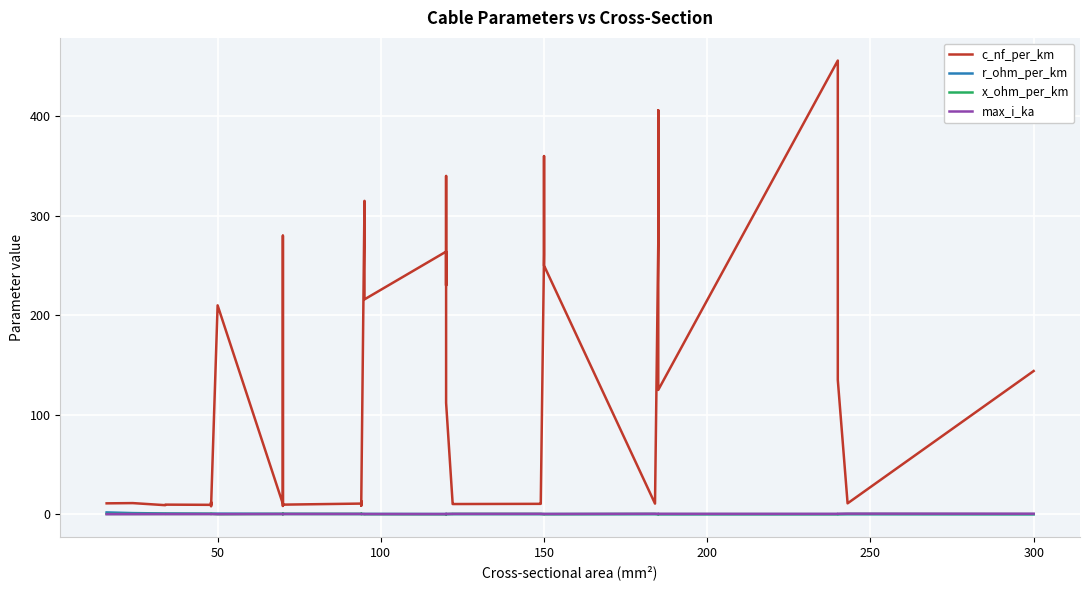

After their last crossing, which series has the higher values: r_ohm_per_km or max_i_ka?

max_i_ka